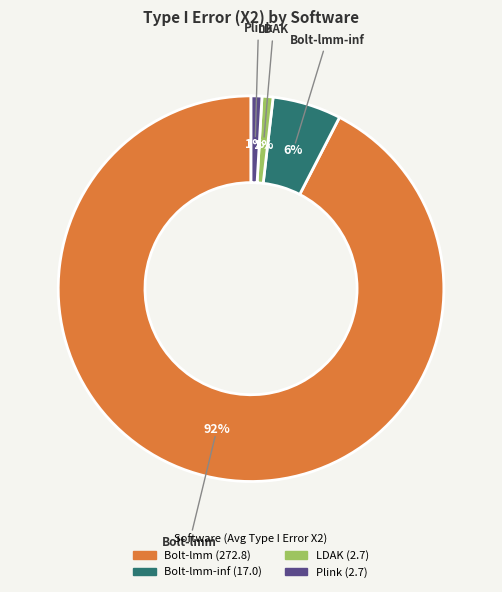

Does any single category account for the majority?

Yes